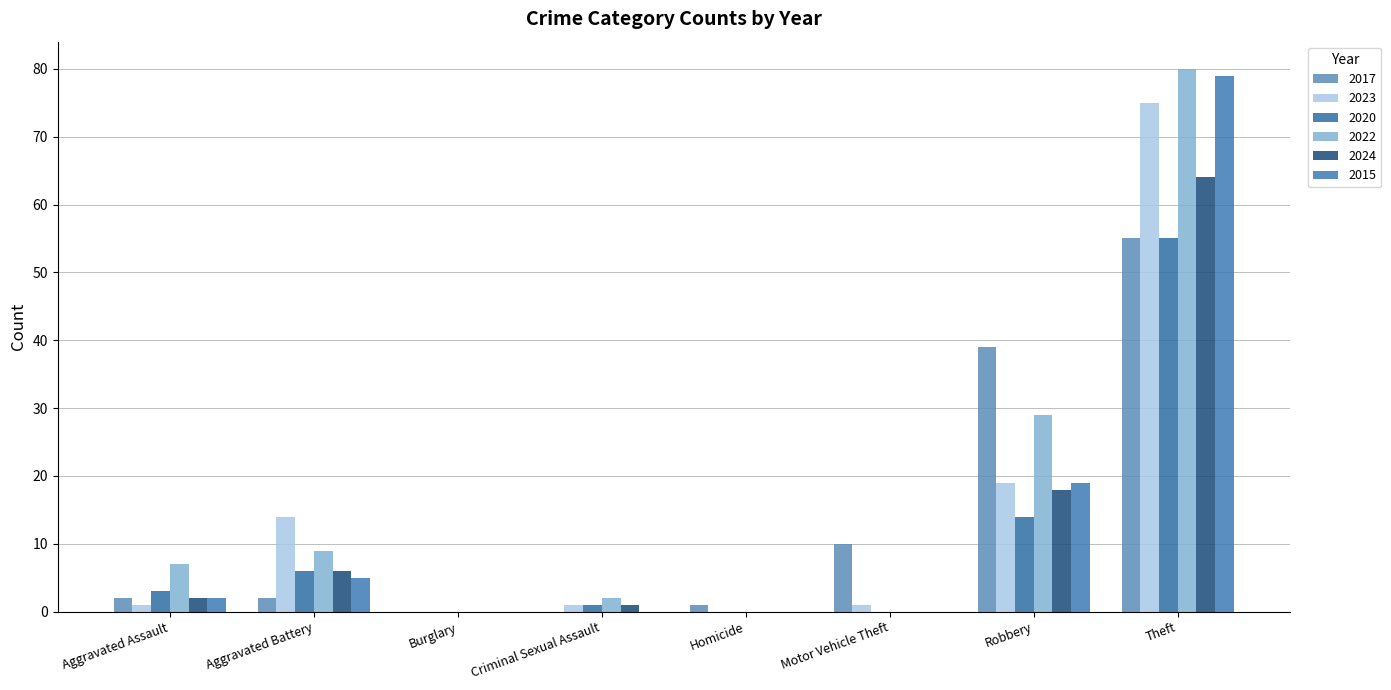

Which series has the widest spread of values?

2022